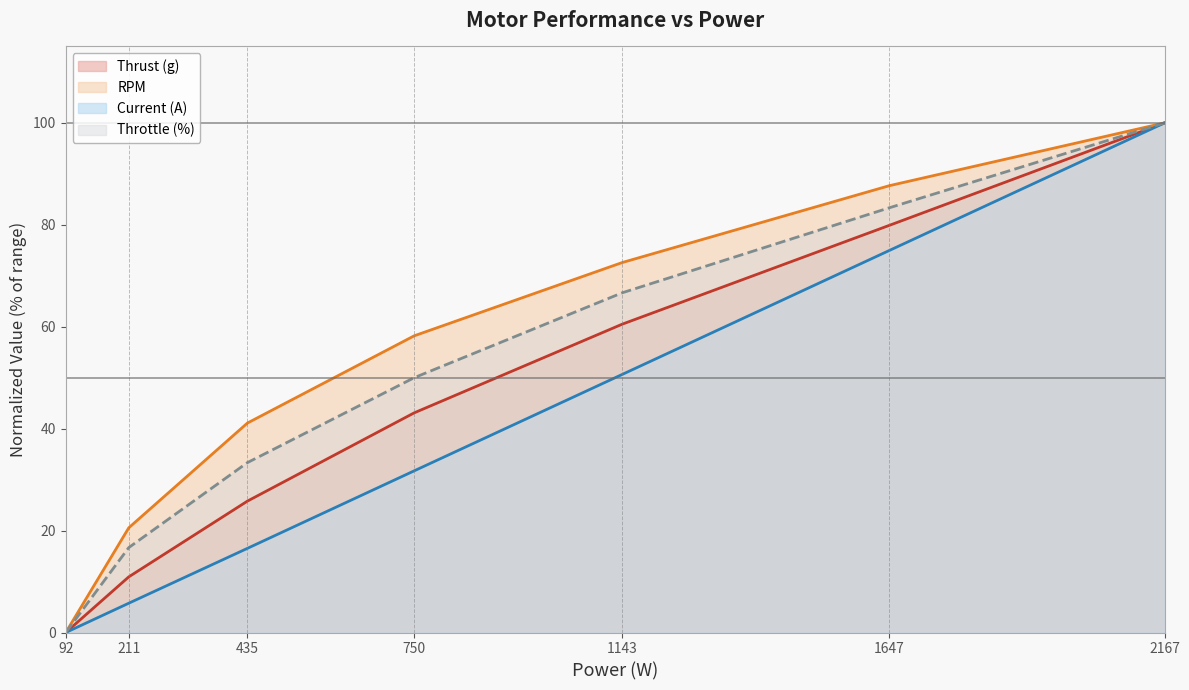

What is the value of the Throttle (%) point at the 6th from the left?

83.3